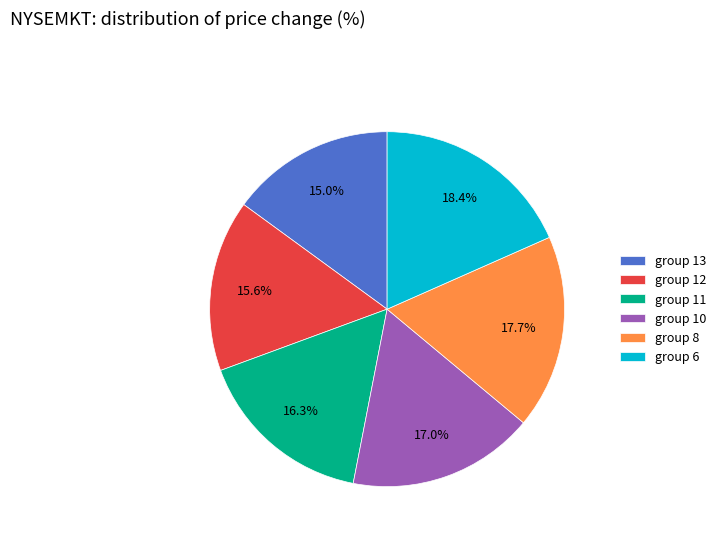

To the nearest percent, what is the average slice percentage?

17%